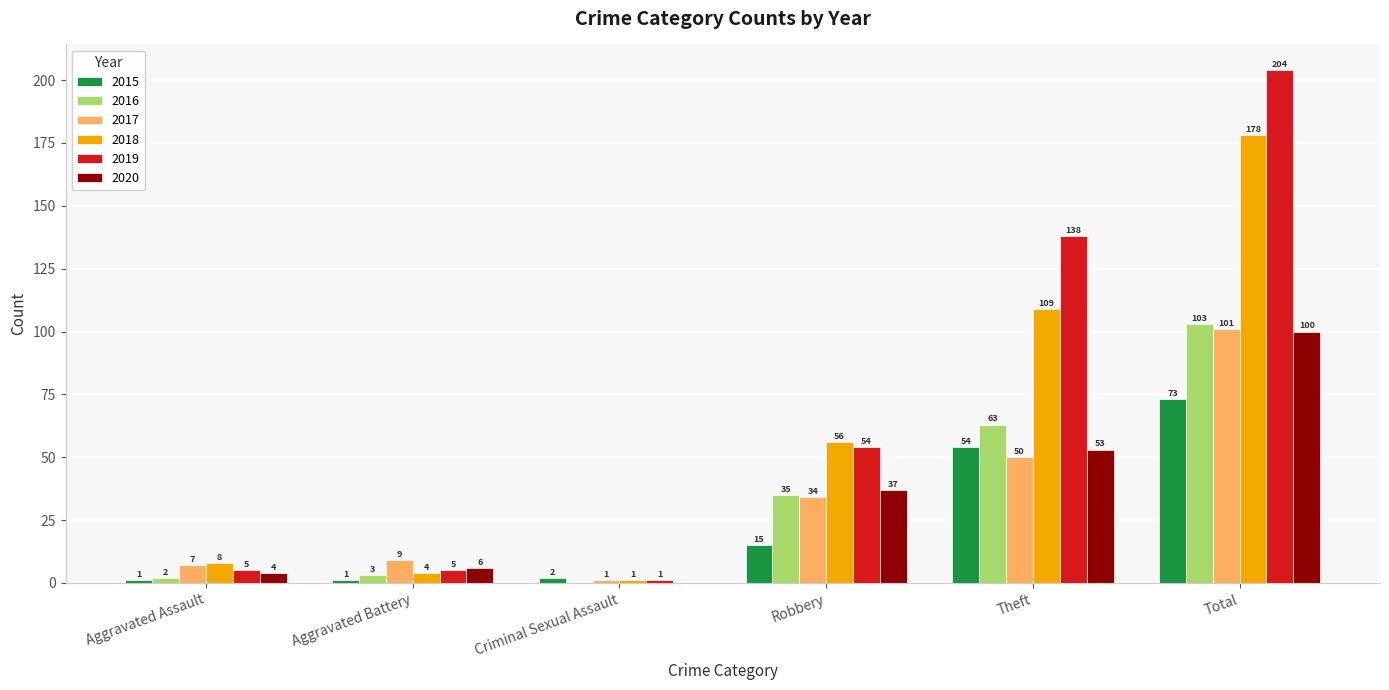

What is the approximate value of 2019 at Theft, to the nearest 10?

140